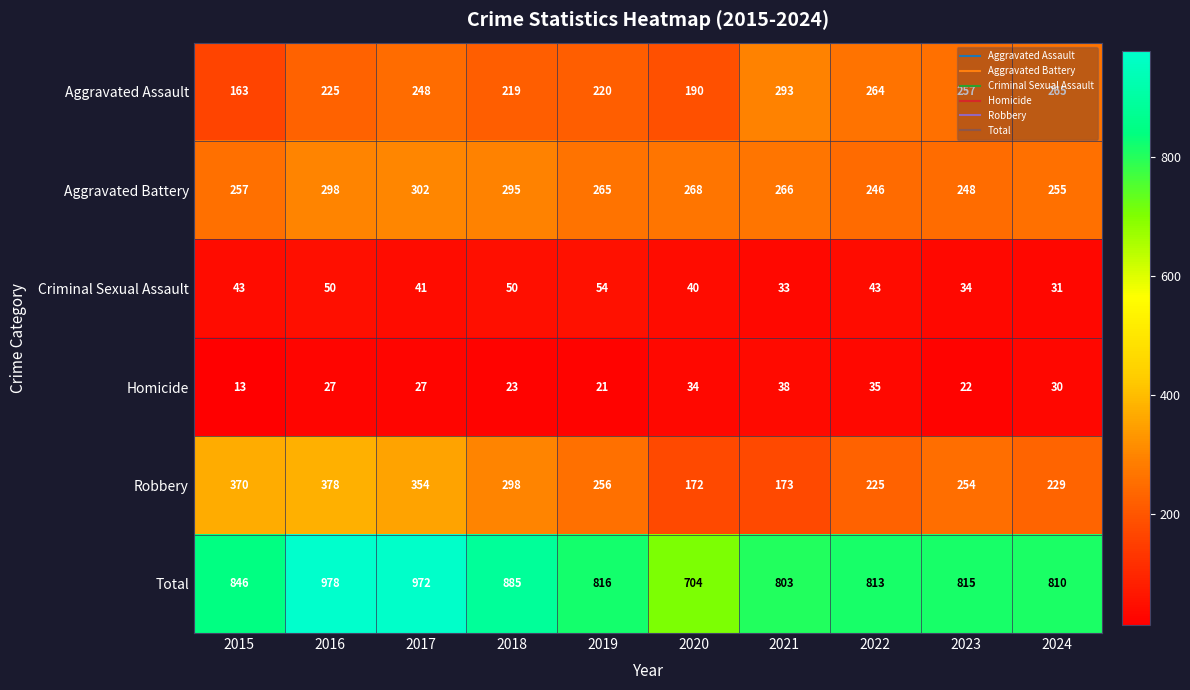

At how many categories does at least one series exceed 243?

10